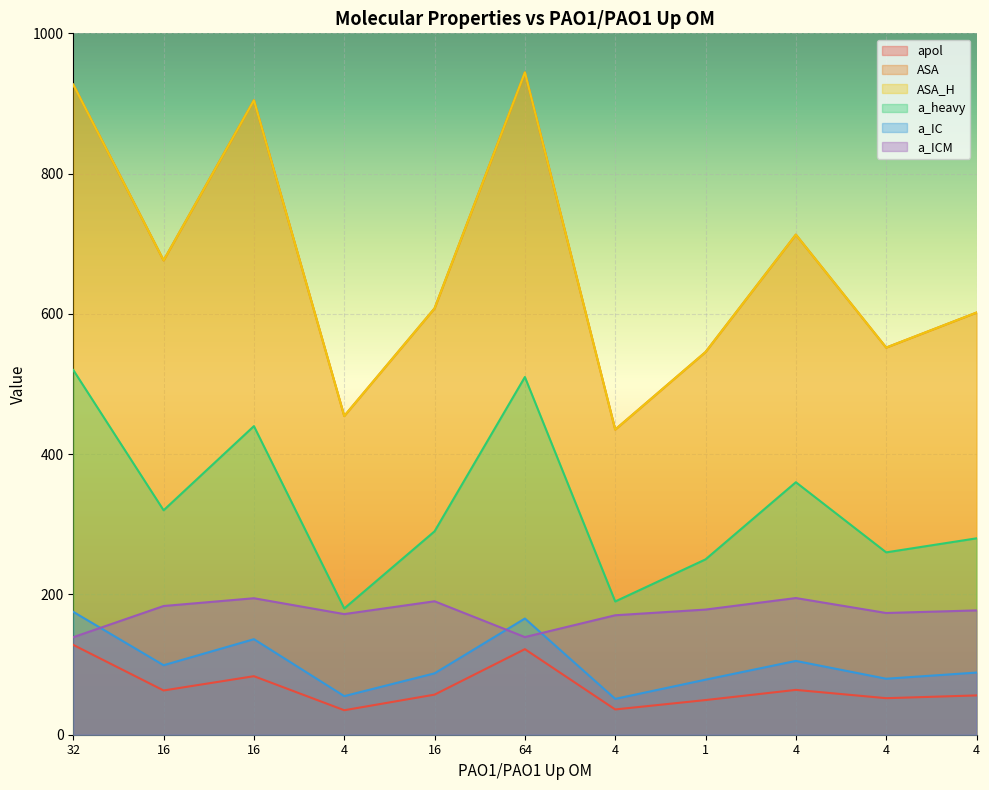

List the labels in order of a_heavy value, largest first.

32, 64, 16, 4, 16, 16, 4, 4, 1, 4, 4